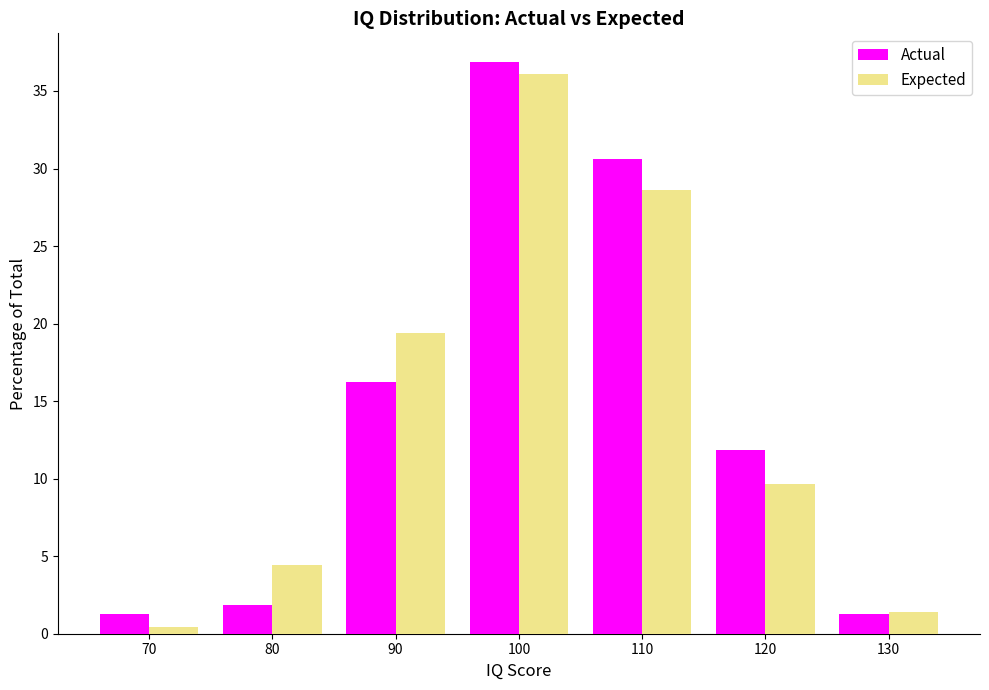

In the Expected series, which range on the x-axis has the tallest bar?

95 to 105